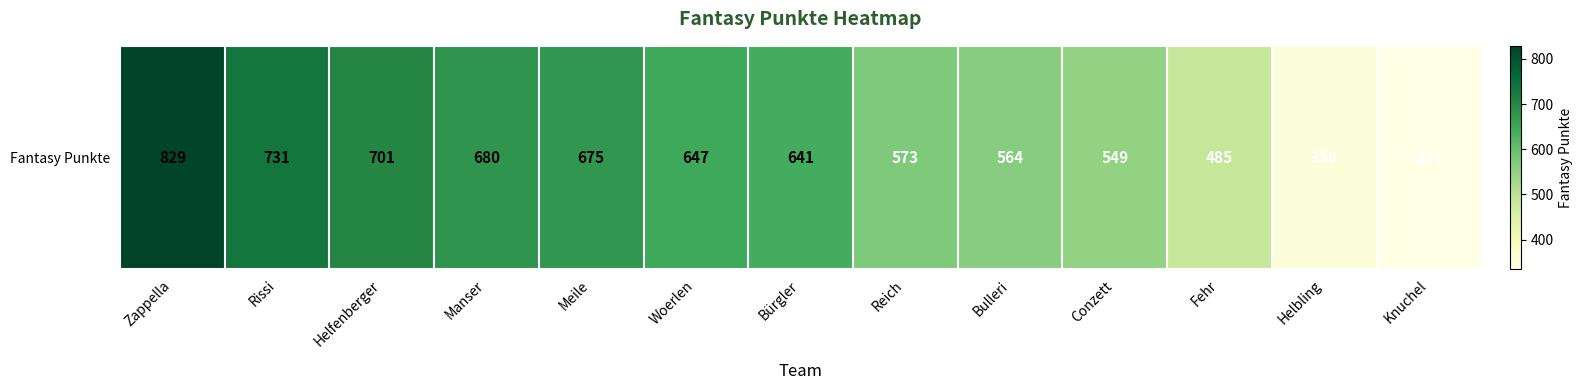

Count the number of data series in this chart.

1